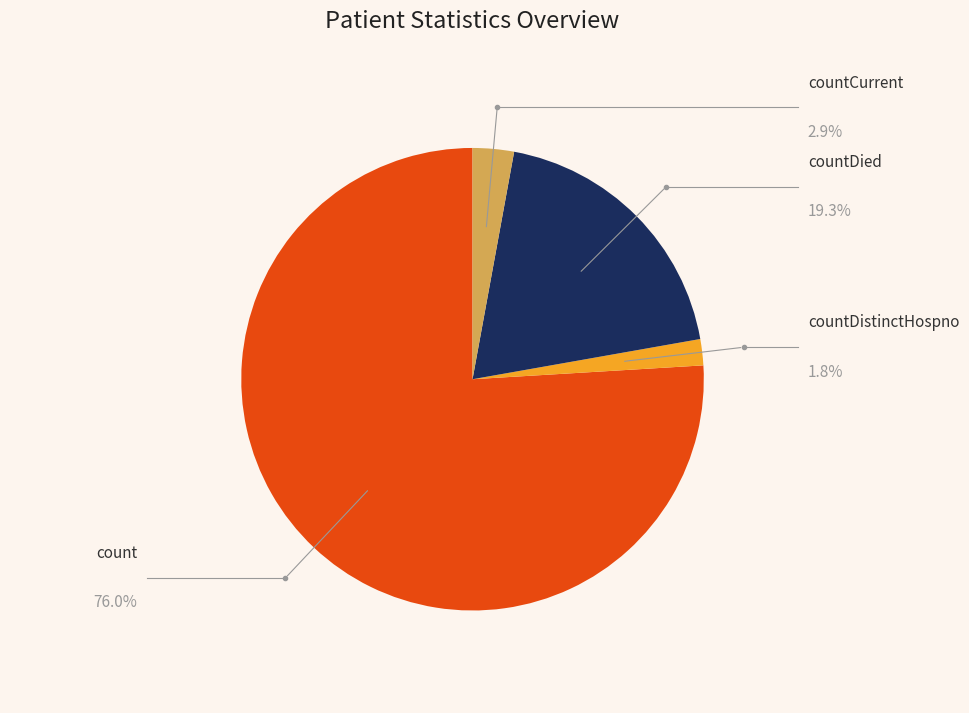

To the nearest percent, what portion does countDistinctHospno represent?

2%